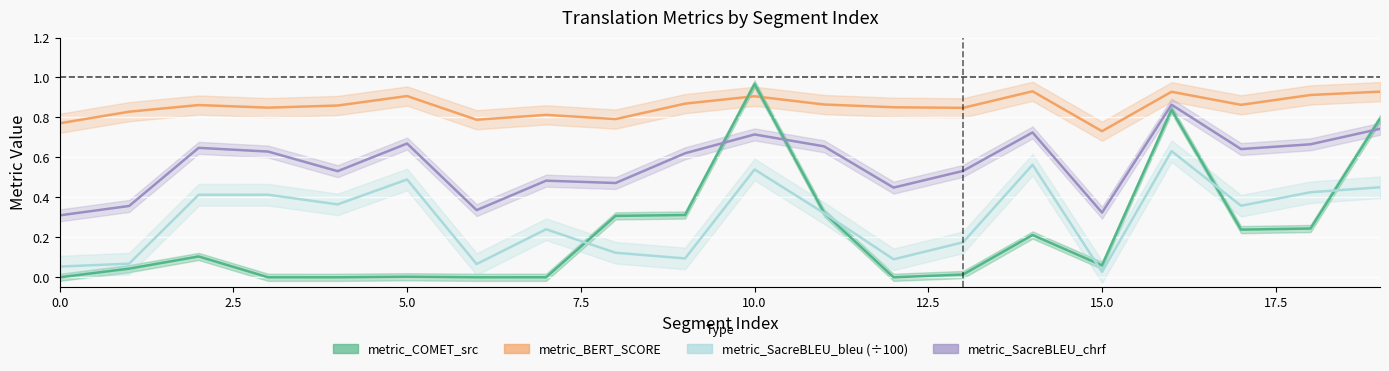

Reading left to right, list all the values displayed in this chart.

metric_COMET_src: 0.0	0.0	0.1	0.0	0.0	0.0	0.0	0.0	0.3	0.3	1.0	0.3	0.0	0.0	0.2	0.1	0.8	0.2	0.2	0.8
metric_BERT_SCORE: 0.8	0.8	0.9	0.8	0.9	0.9	0.8	0.8	0.8	0.9	0.9	0.9	0.9	0.8	0.9	0.7	0.9	0.9	0.9	0.9
metric_SacreBLEU_bleu: 0.1	0.1	0.4	0.4	0.4	0.5	0.1	0.2	0.1	0.1	0.5	0.3	0.1	0.2	0.6	0.0	0.6	0.4	0.4	0.5
metric_SacreBLEU_chrf: 0.3	0.4	0.6	0.6	0.5	0.7	0.3	0.5	0.5	0.6	0.7	0.7	0.4	0.5	0.7	0.3	0.9	0.6	0.7	0.7